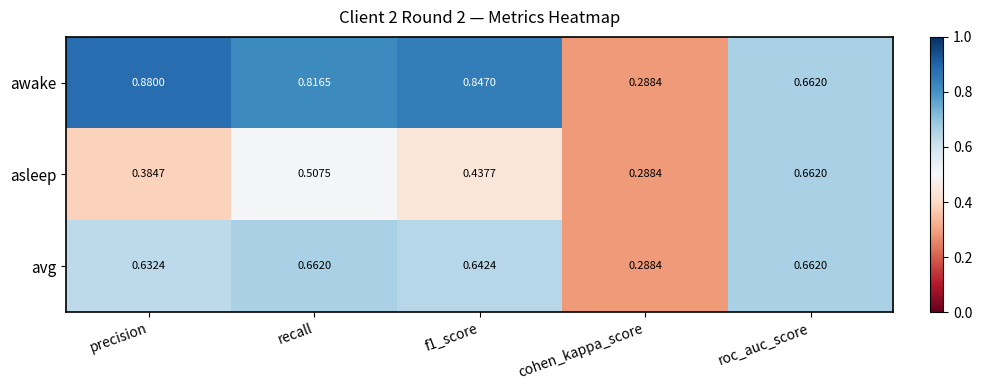

Where is avg nearest to the value 0?

cohen_kappa_score